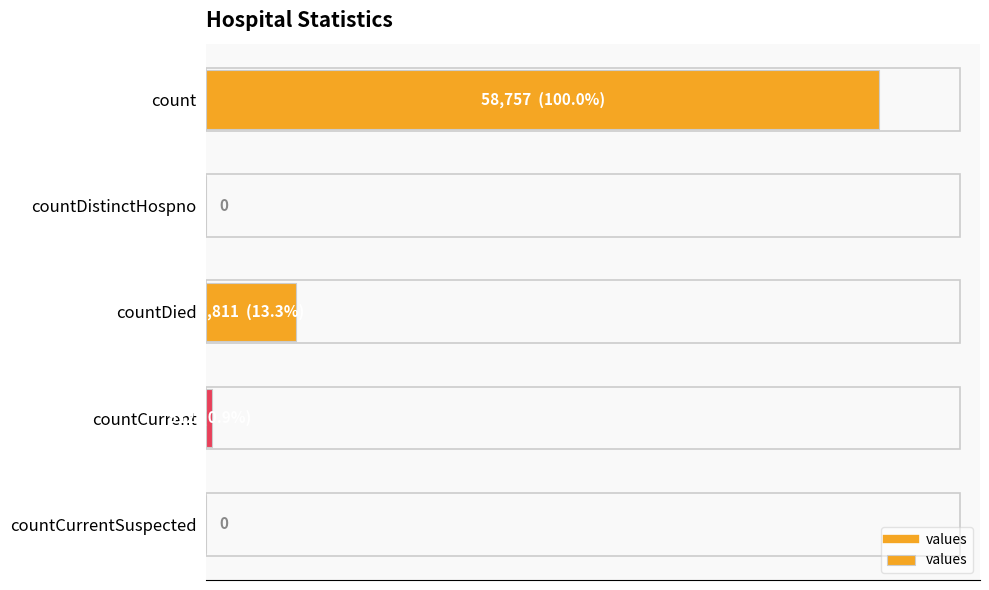

Are the bars horizontal?

Yes